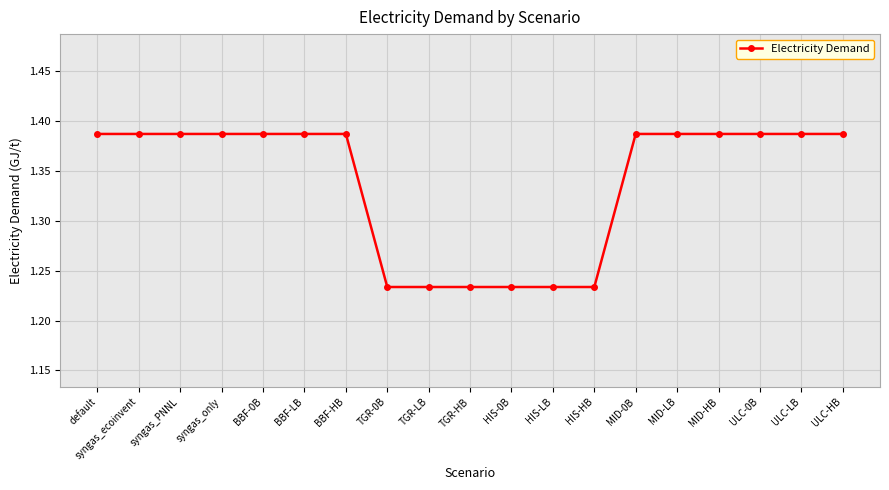

What is the sum of all values?

25.4